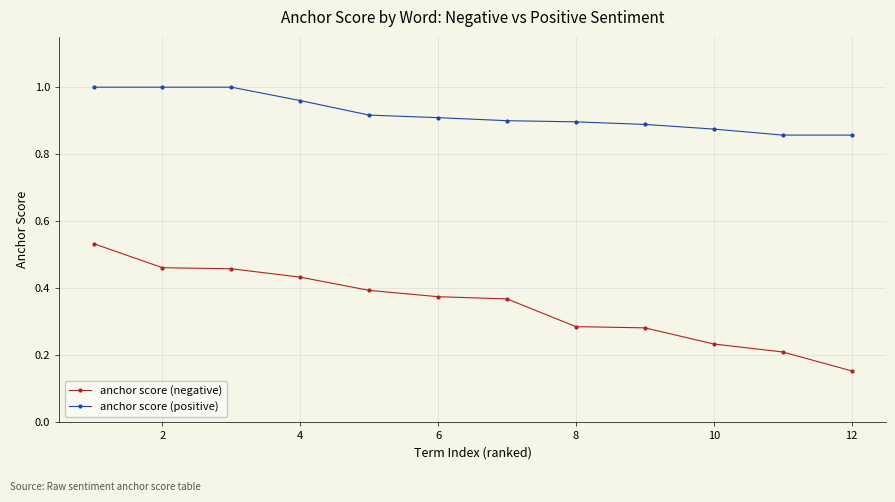

Rank the series by their average value, from highest to lowest.

anchor score (positive), anchor score (negative)